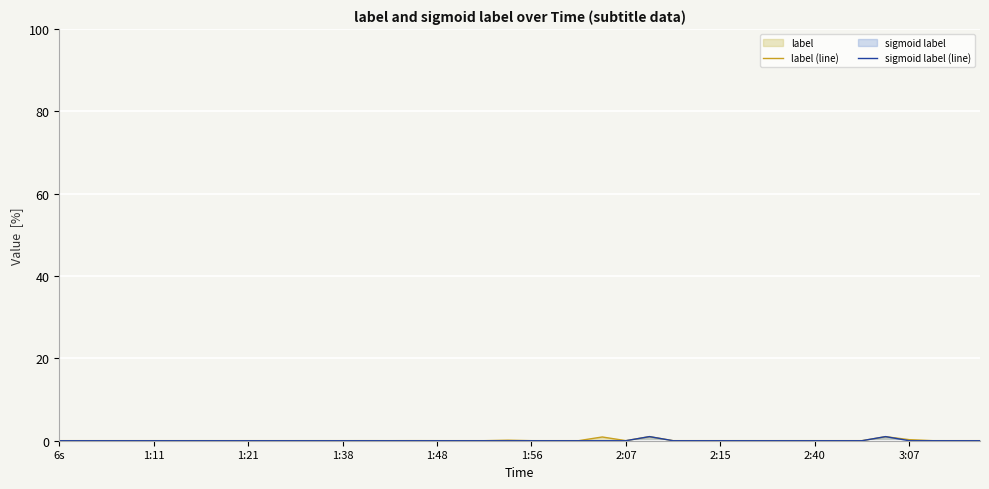

True or false: label (line) has a value of 0.0 at 29.

False